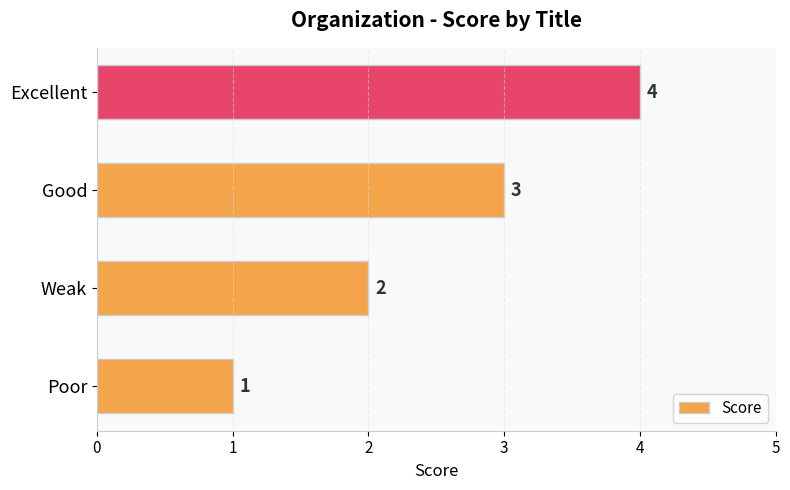

Count the values in the range 2 to 4.

3